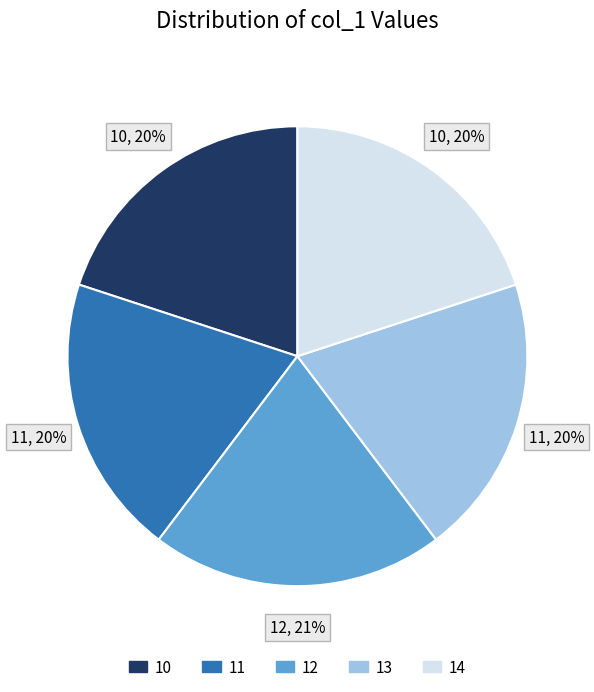

To the nearest percent, what percentage of the pie is 12?

21%